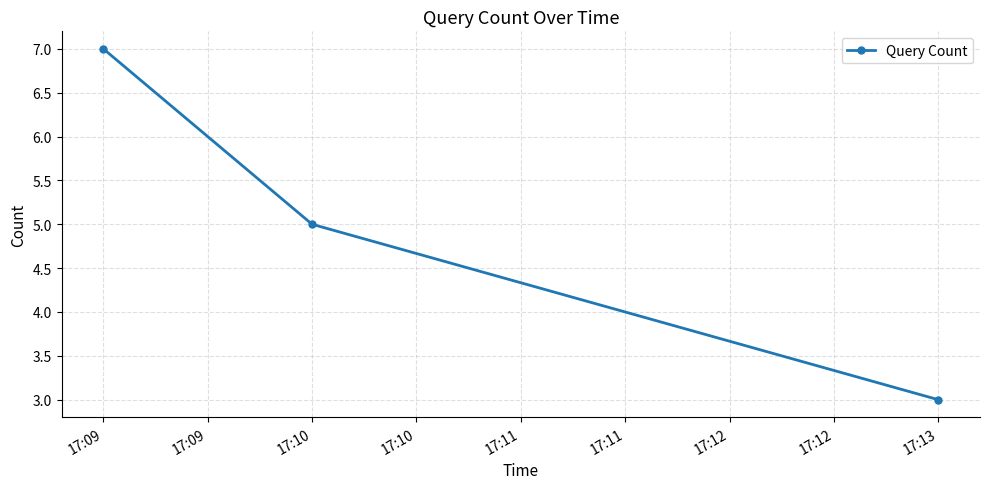

Reading left to right, what are all the values shown in this chart?

7	5	3